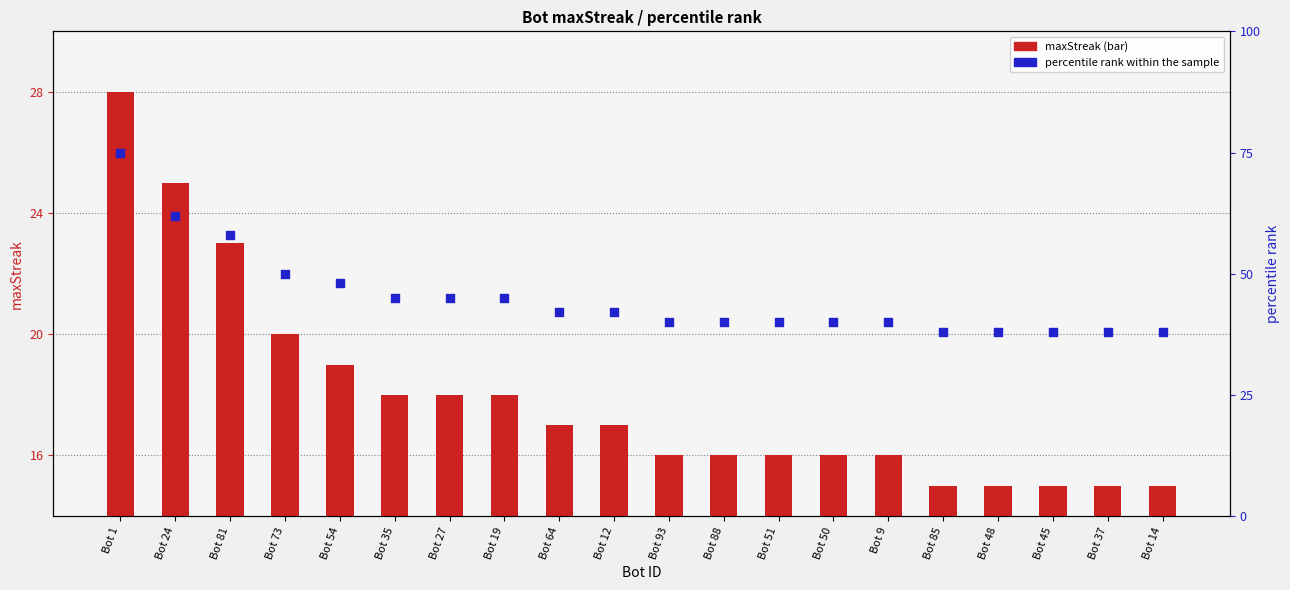

What is the total value across all series at Bot 54?

67